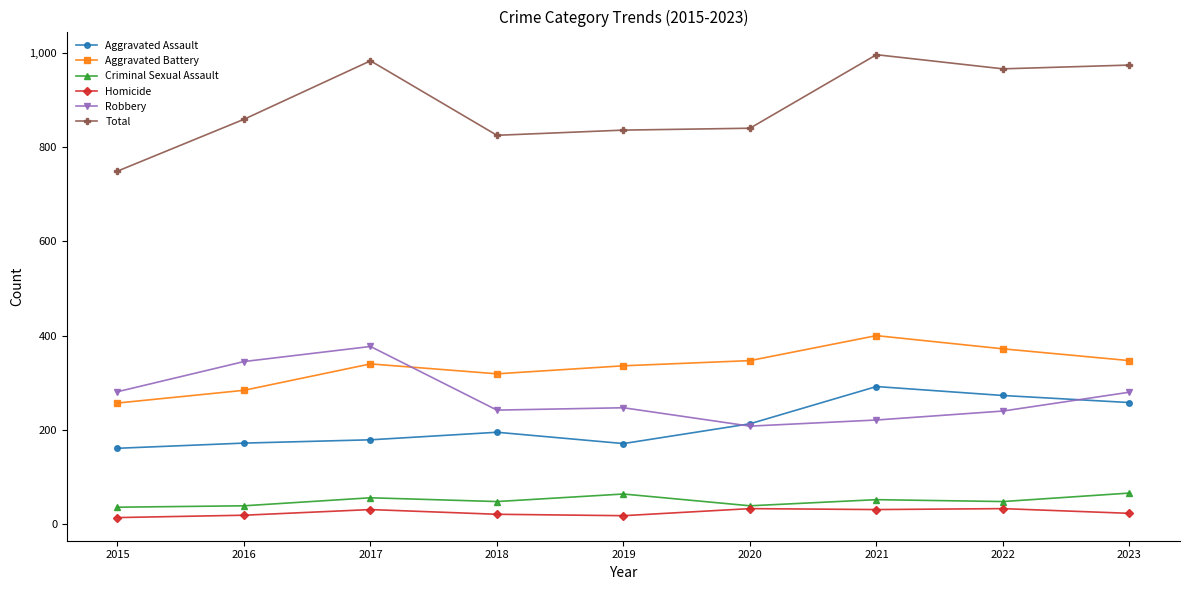

True or false: Total has a value of 1413 at 2017.

False